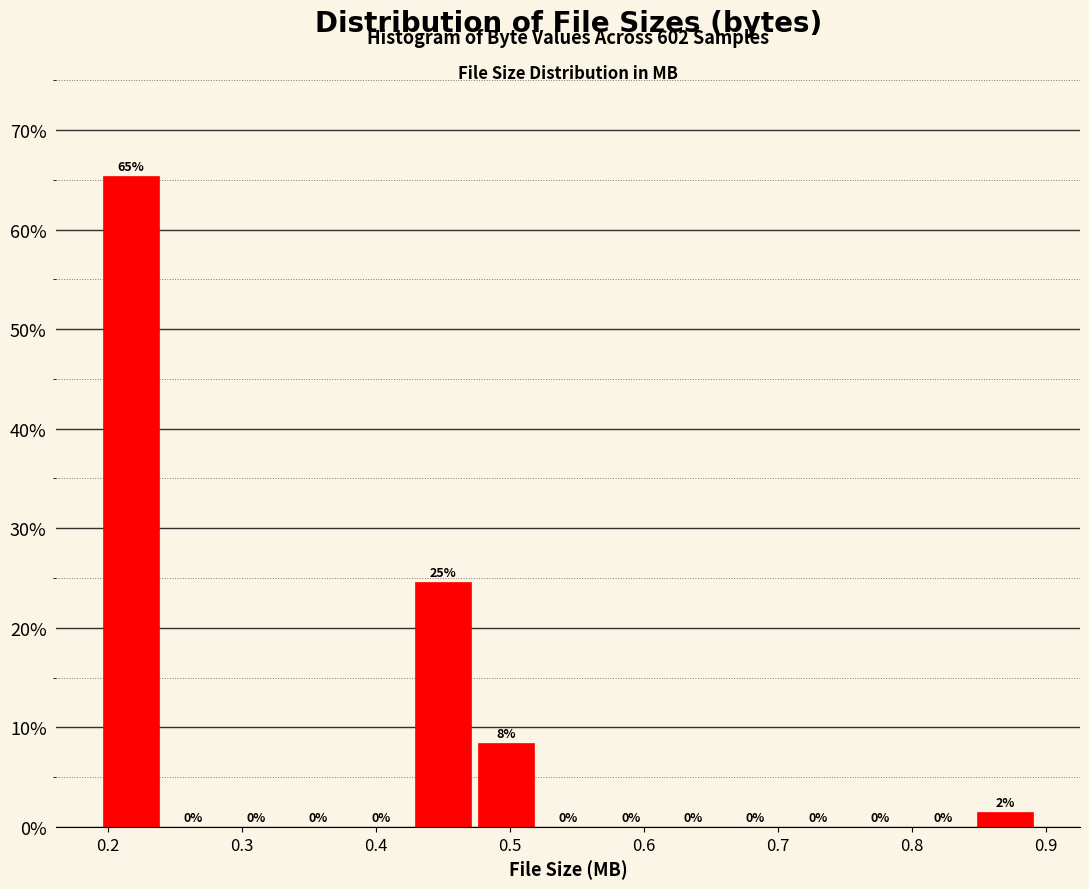

Which range on the x-axis has the tallest bar?

0.19 to 0.24